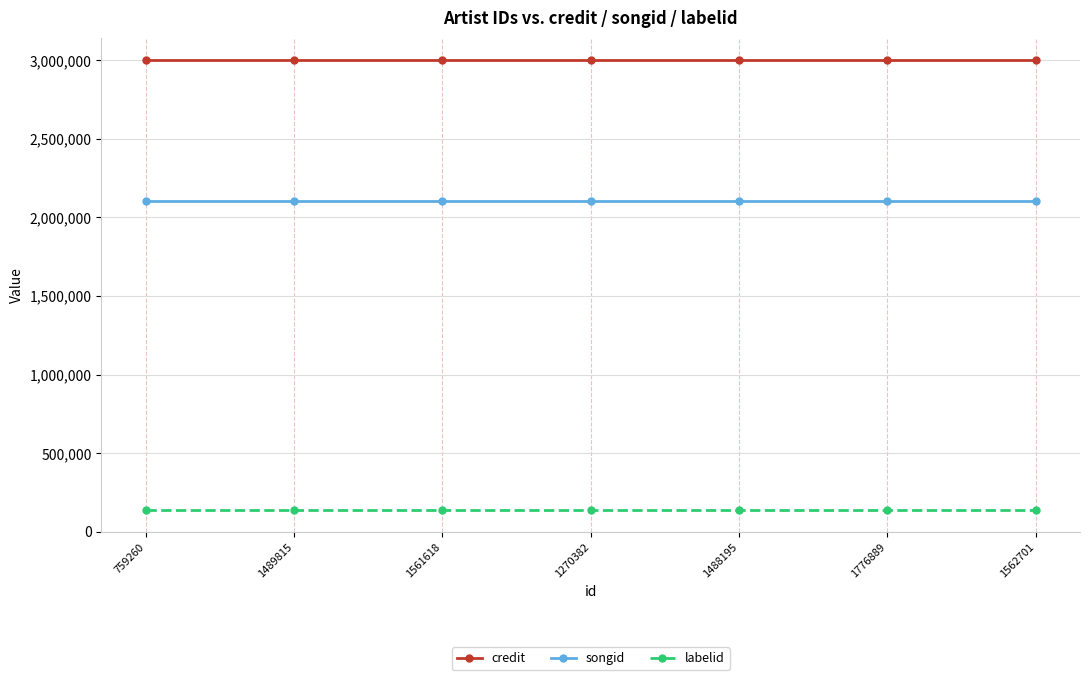

What are all the series names shown in the legend?

credit, songid, labelid